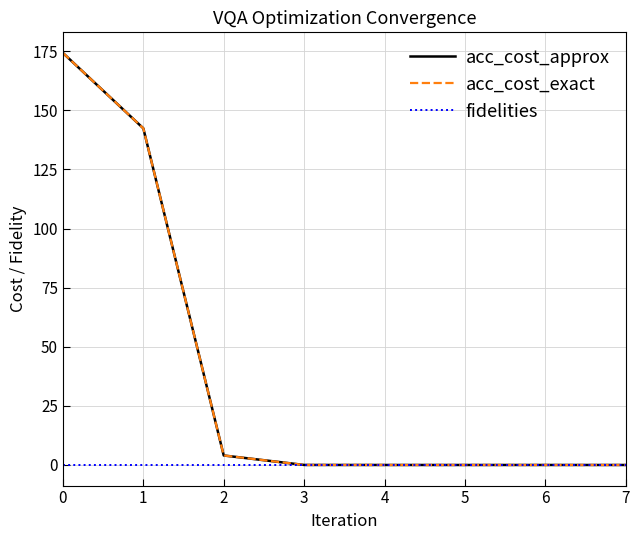

Does the chart have visible grid lines?

Yes